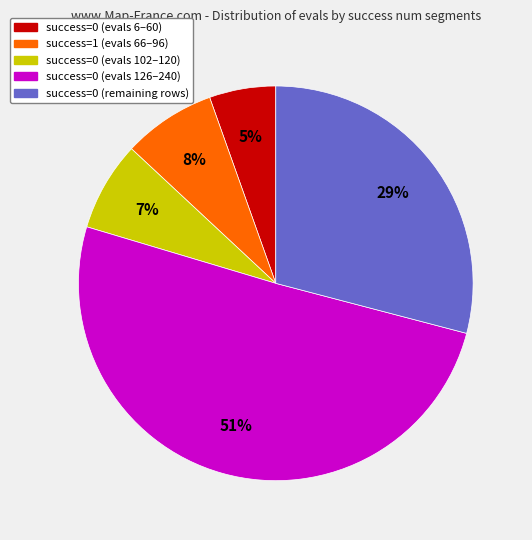

To the nearest percent, what portion does success=0 (evals 126–240) represent?

51%